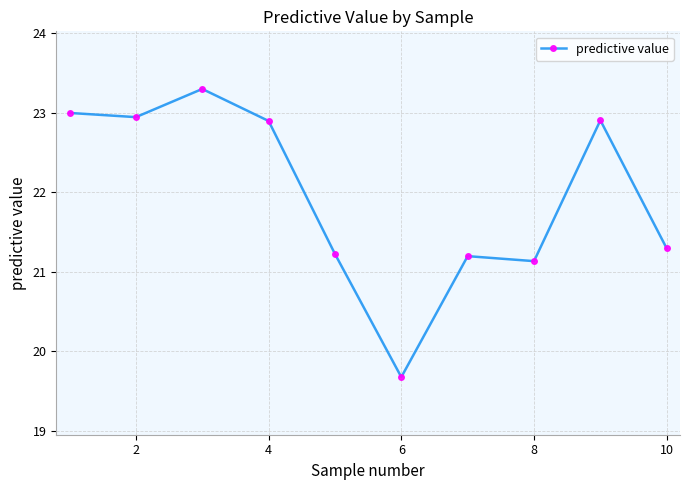

True or false: the data has more than 1 interior local peaks.

True